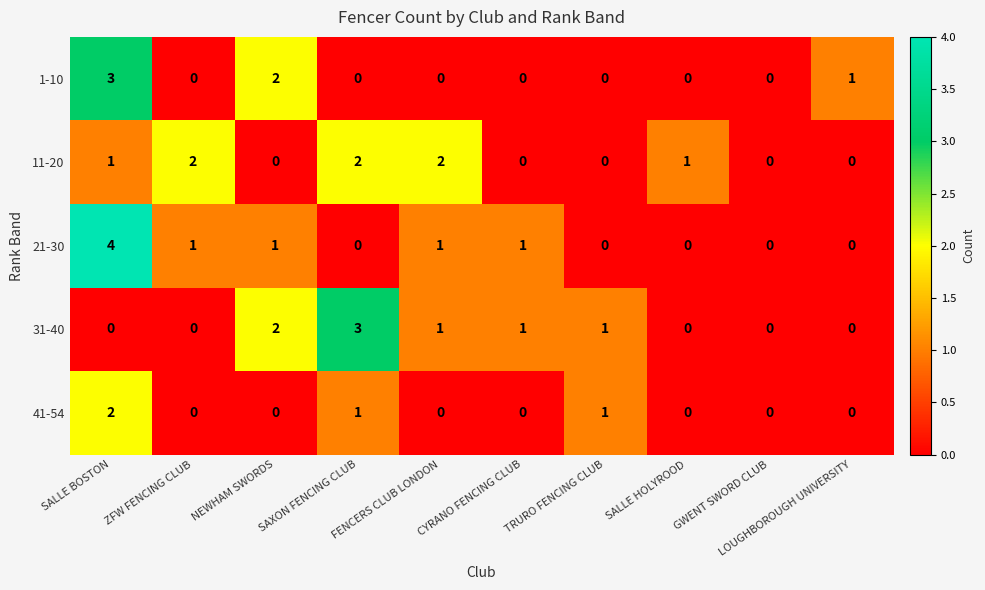

How many series are shown in this chart?

5